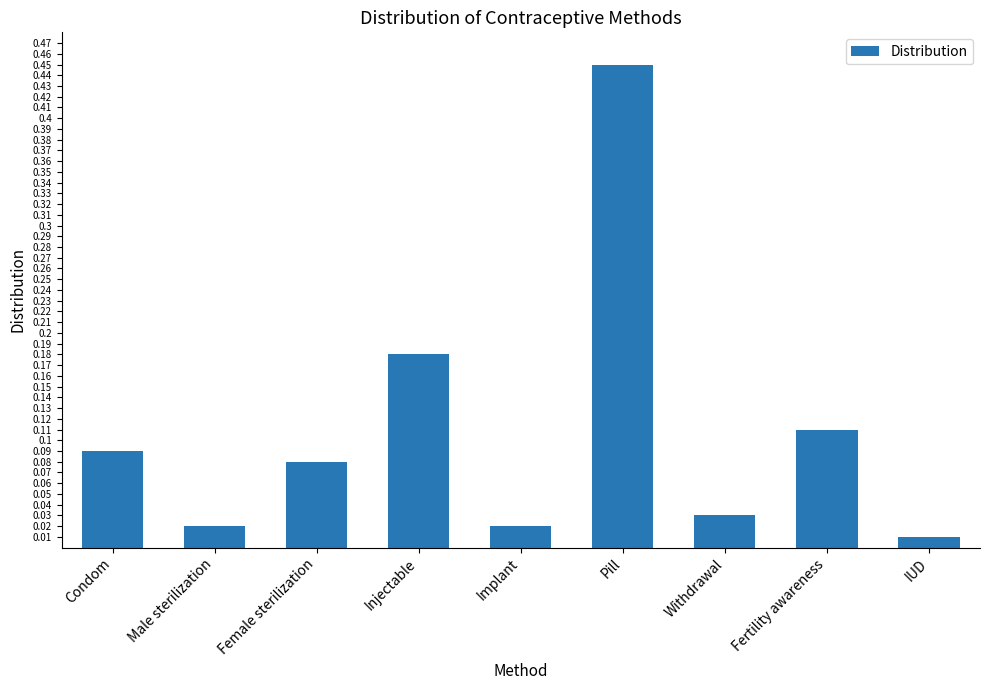

How many series are shown in this chart?

1